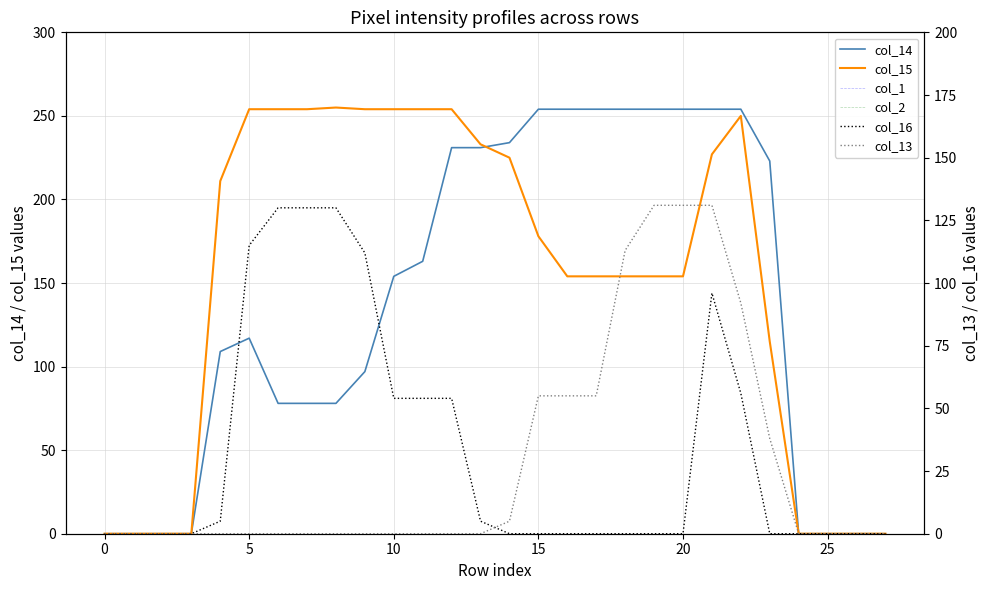

True or false: col_16 and col_13 cross at least once.

True